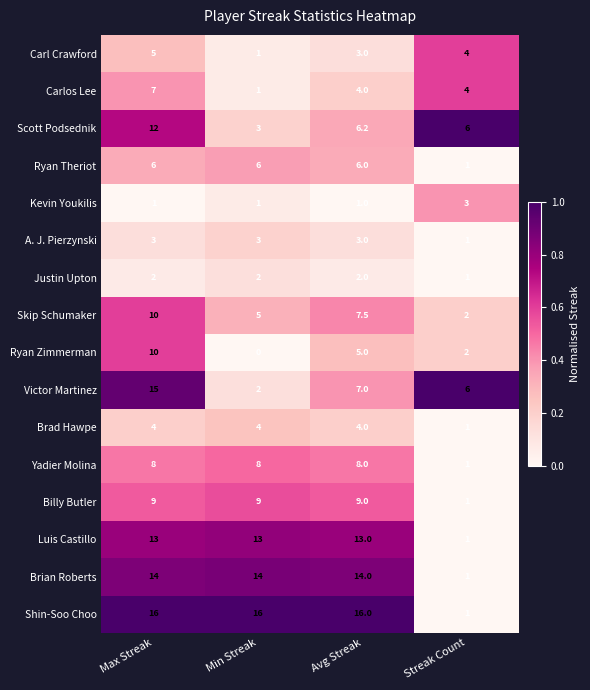

What is the difference between the maximum and minimum values in the Carl Crawford series?

4.0